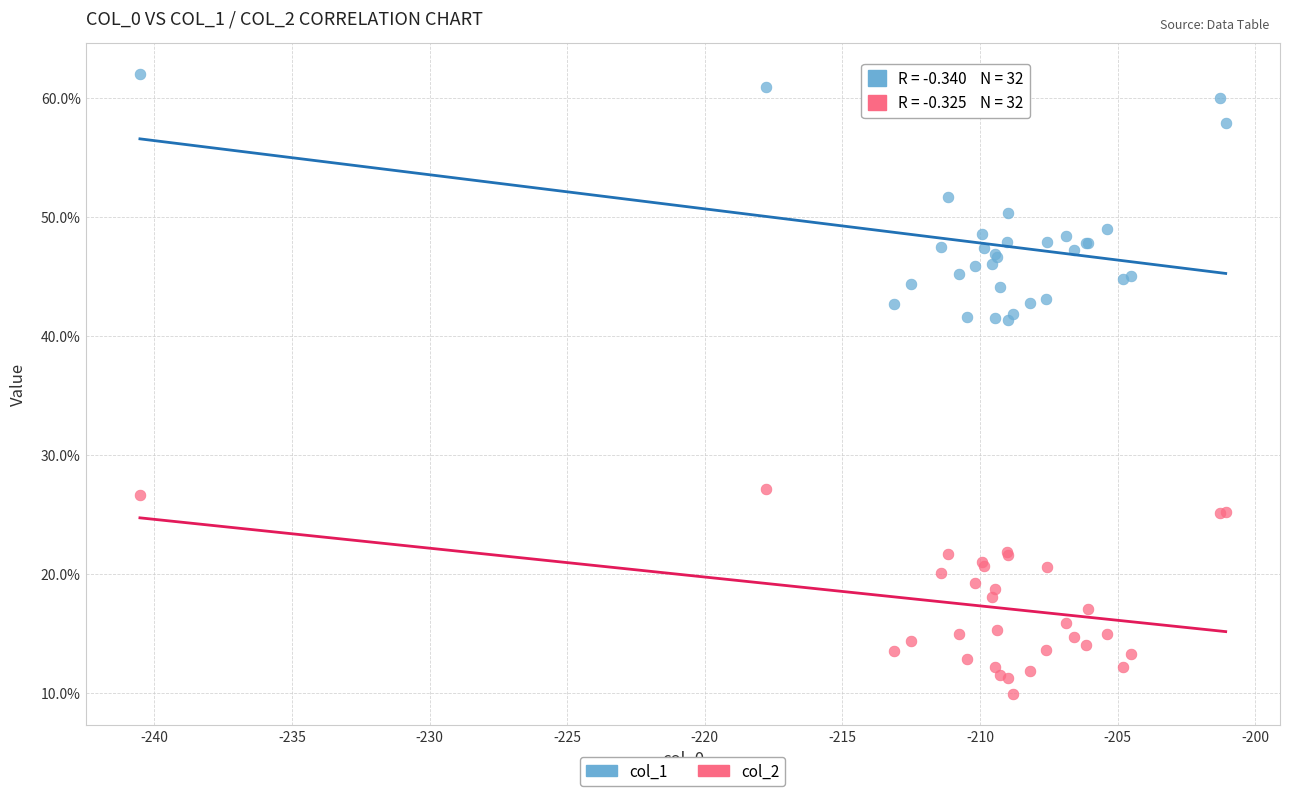

What is the X range (max minus min) for the scatter plot?

39.4